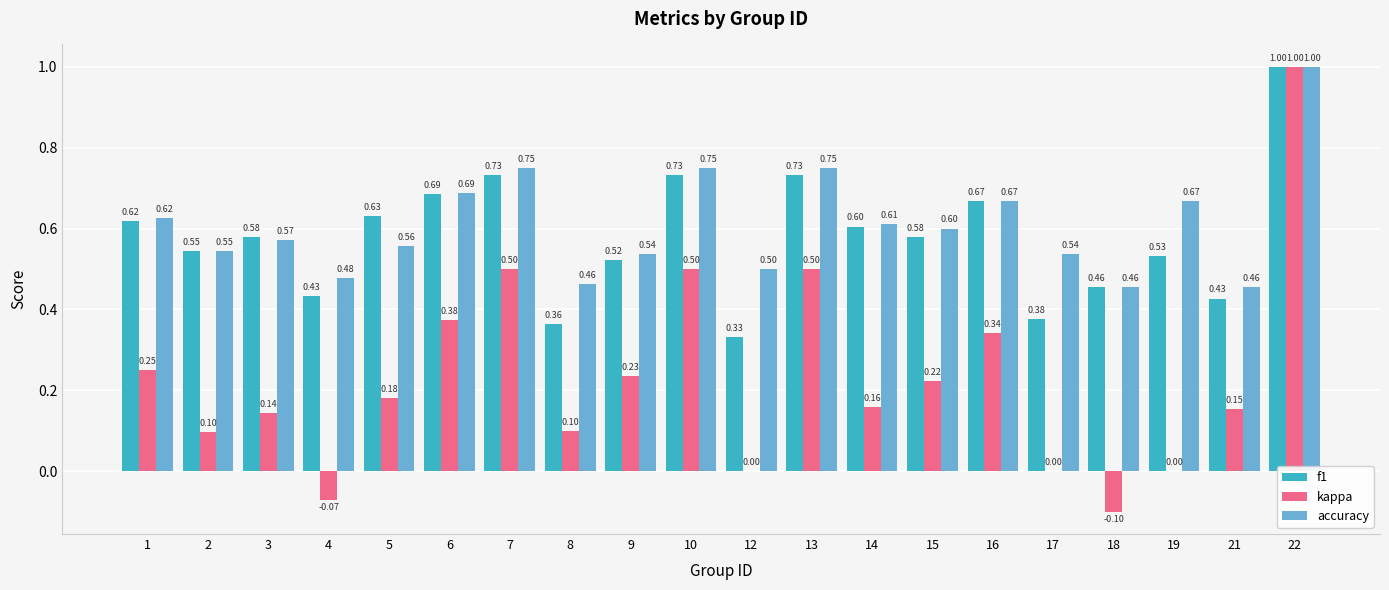

Count the number of data series in this chart.

3